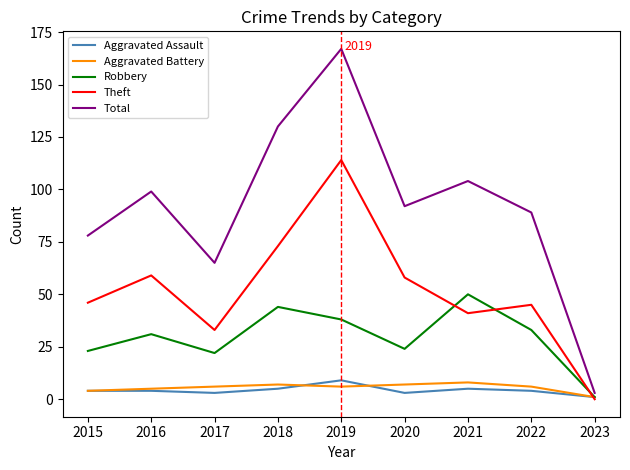

What is the difference between the second highest and minimum values in the Aggravated Assault series?

4